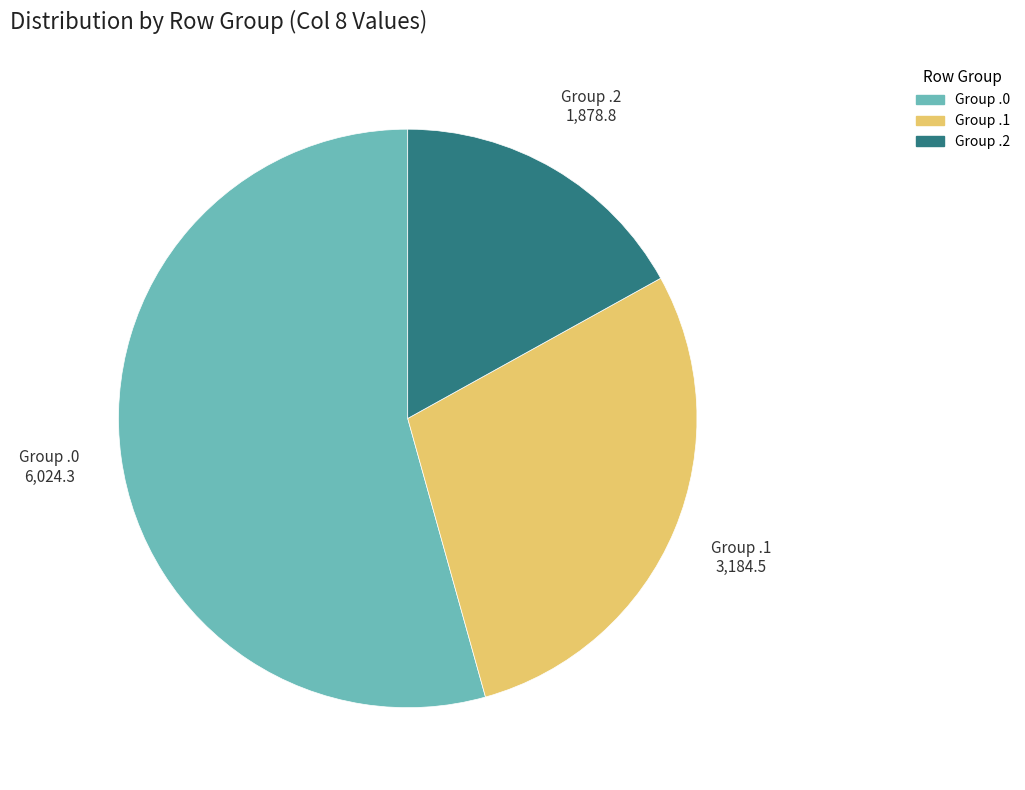

Is there a majority slice in this chart?

Yes